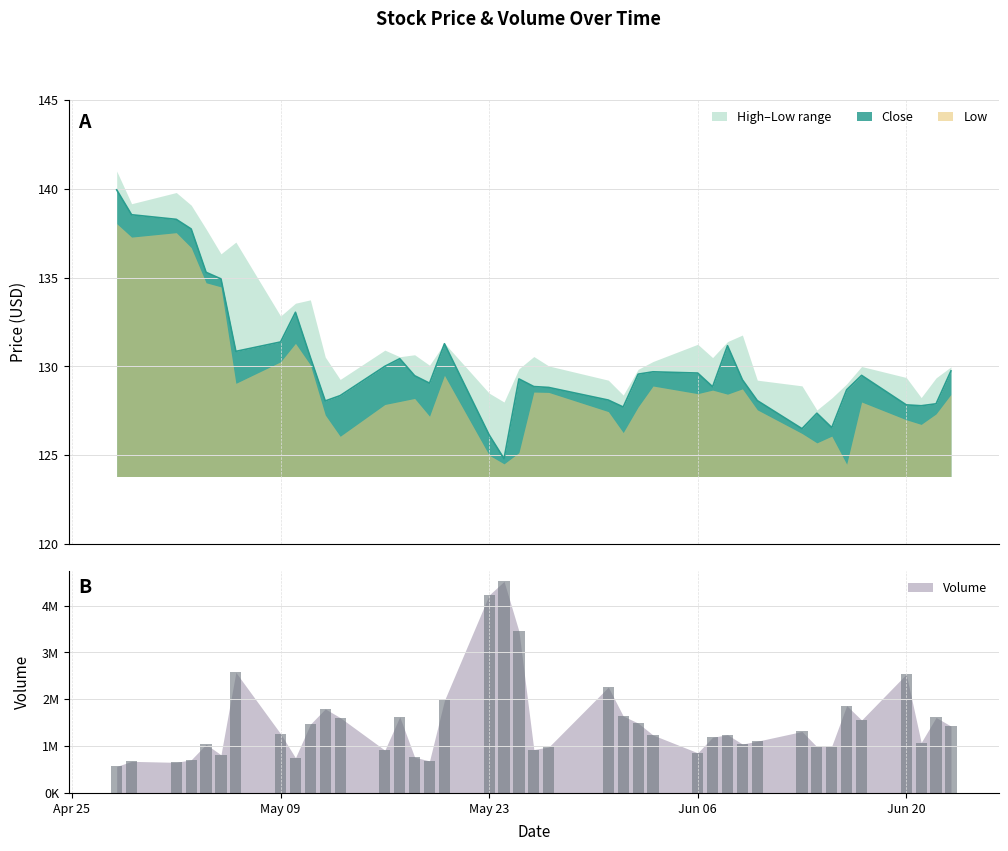

What is the smallest value displayed?

124.8